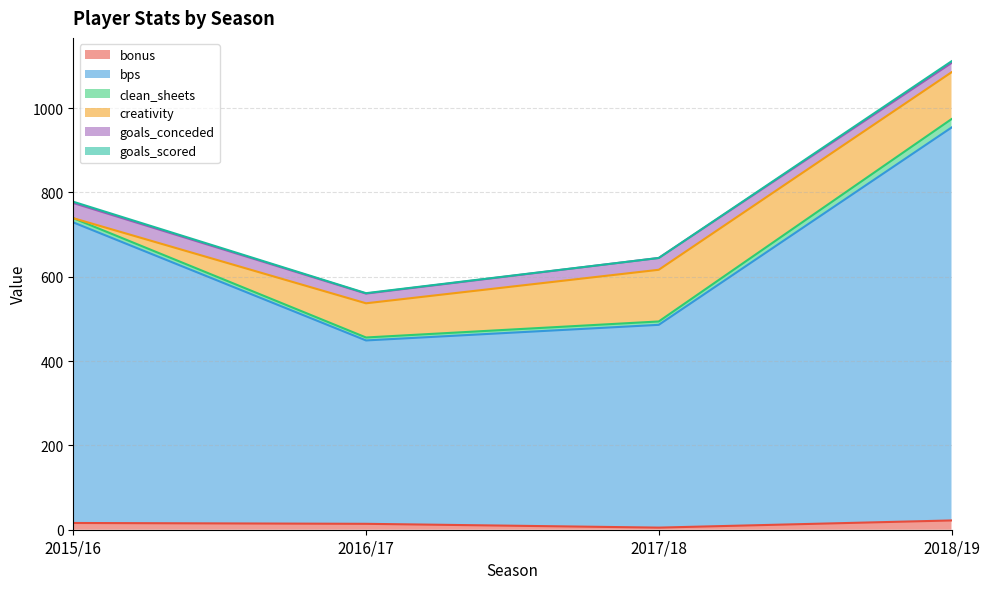

At which category is the sum across all series the highest?

2018/19